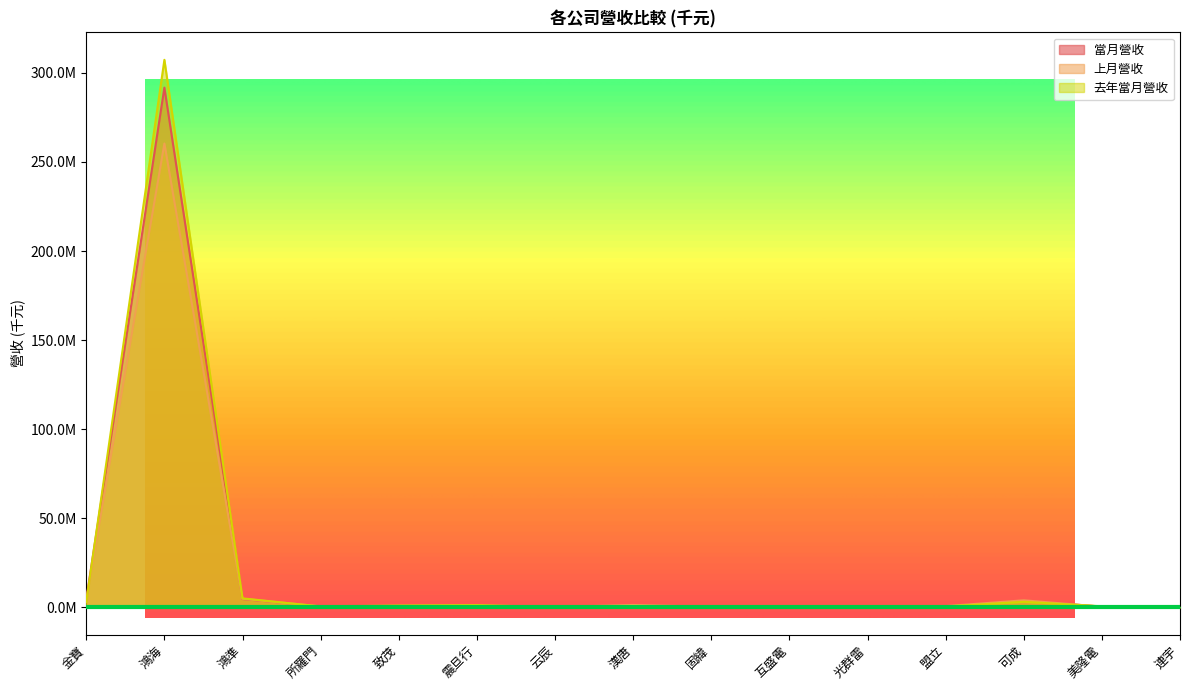

Where does the 上月營收 series first go above 593639?

金寶